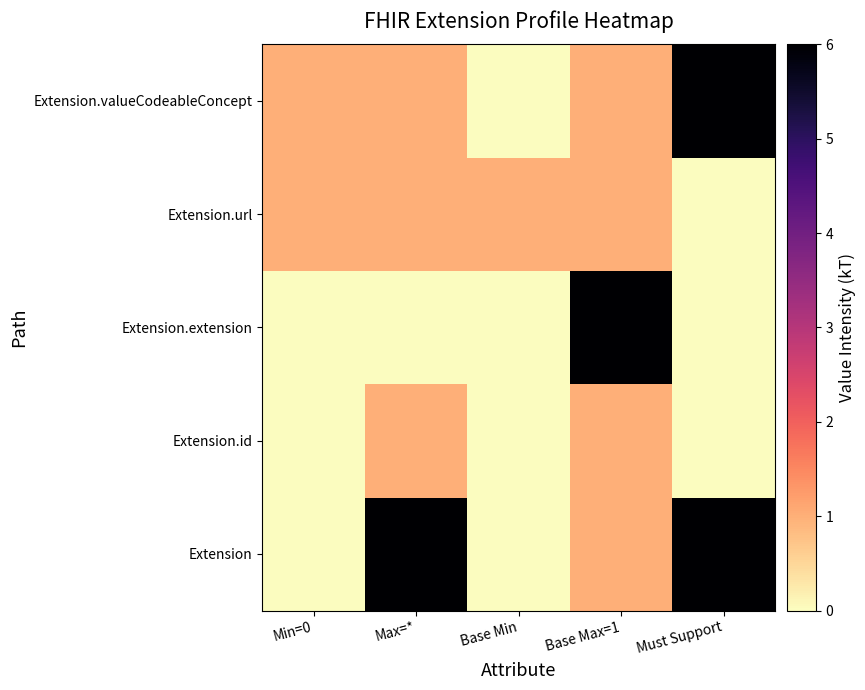

What is the maximum value shown in the chart?

6